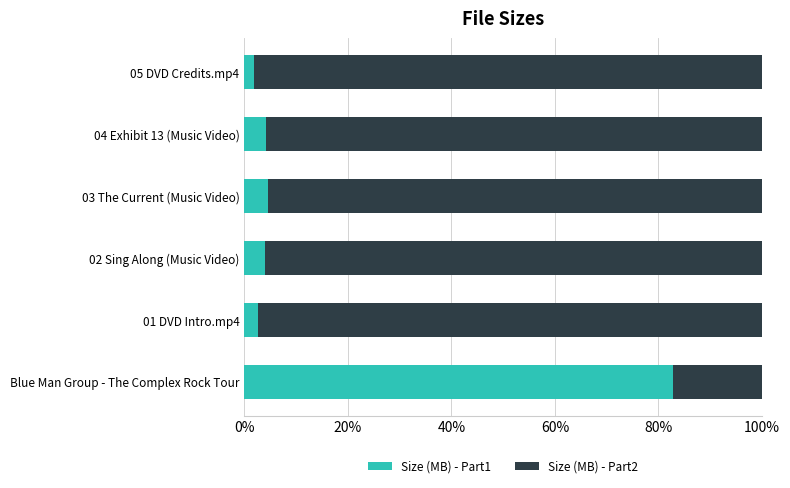

The value of Size (MB) - Part1 at 03 The Current (Music Video) is 4.6. True or false?

True